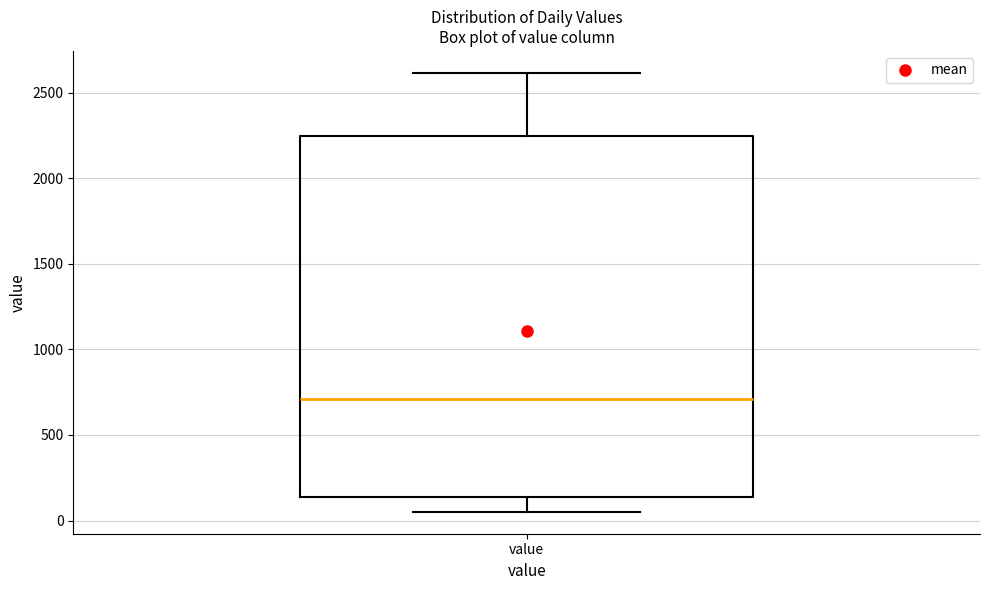

Transcribe this box plot: give where the median line is, the range the box spans, and where the two whiskers end, as read against the y-axis. The values are not printed on the chart, so give them approximately, as read against the axis.

median 700, box 150 to 2250, whiskers 50 to 2600